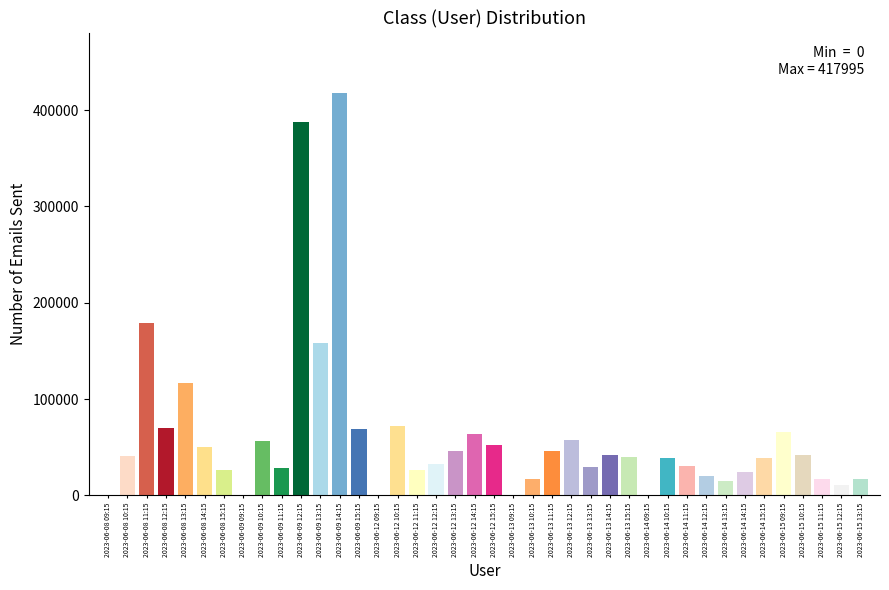

Does the chart contain any negative values?

No